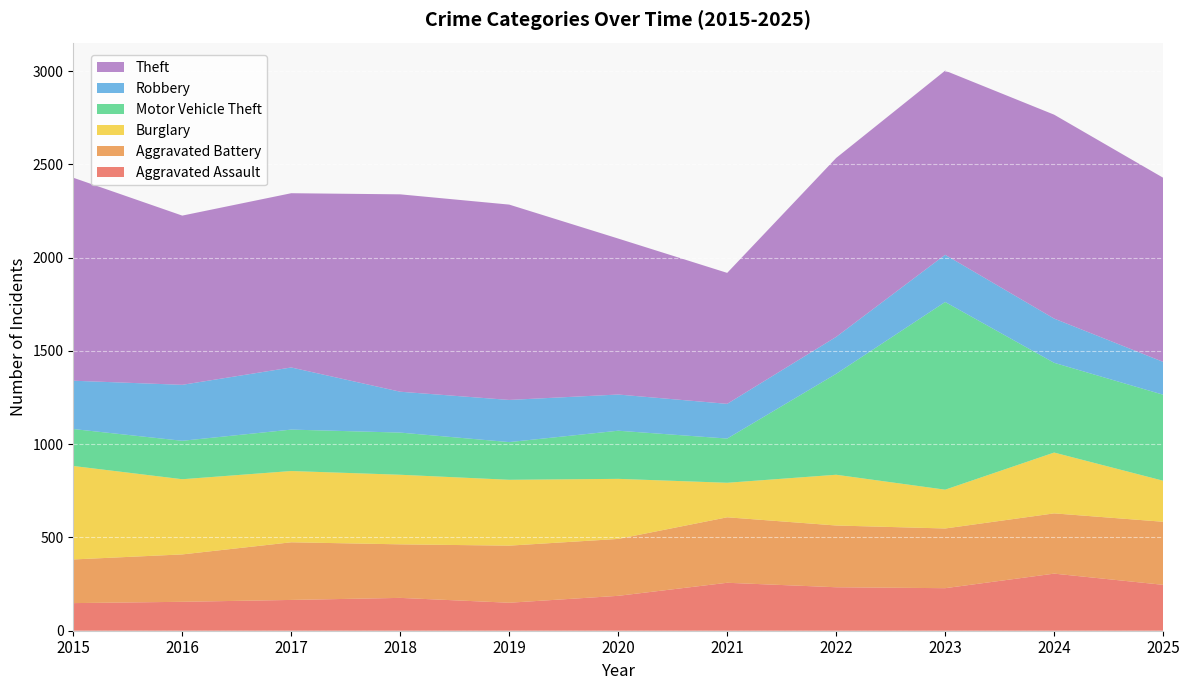

Reading left to right, list all the values displayed in this chart.

Aggravated Assault: 148	155	165	176	150	187	257	233	228	306	246
Aggravated Battery: 234	254	309	287	306	305	351	331	320	323	338
Burglary: 501	403	382	373	353	322	185	272	208	326	220
Motor Vehicle Theft: 198	206	222	226	202	258	237	541	1006	481	461
Robbery: 259	300	333	219	226	194	186	198	253	237	176
Theft: 1088	907	934	1058	1047	836	702	959	987	1093	987